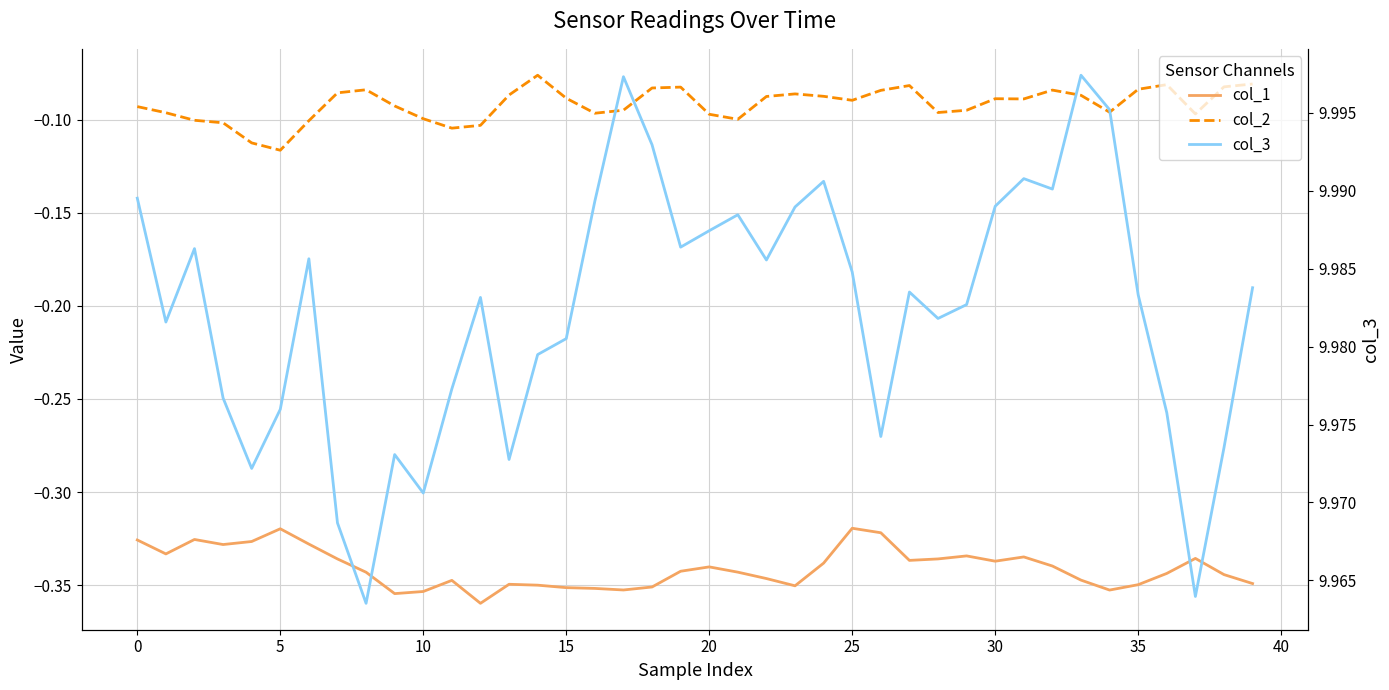

Which category has the lowest value across all series?

12